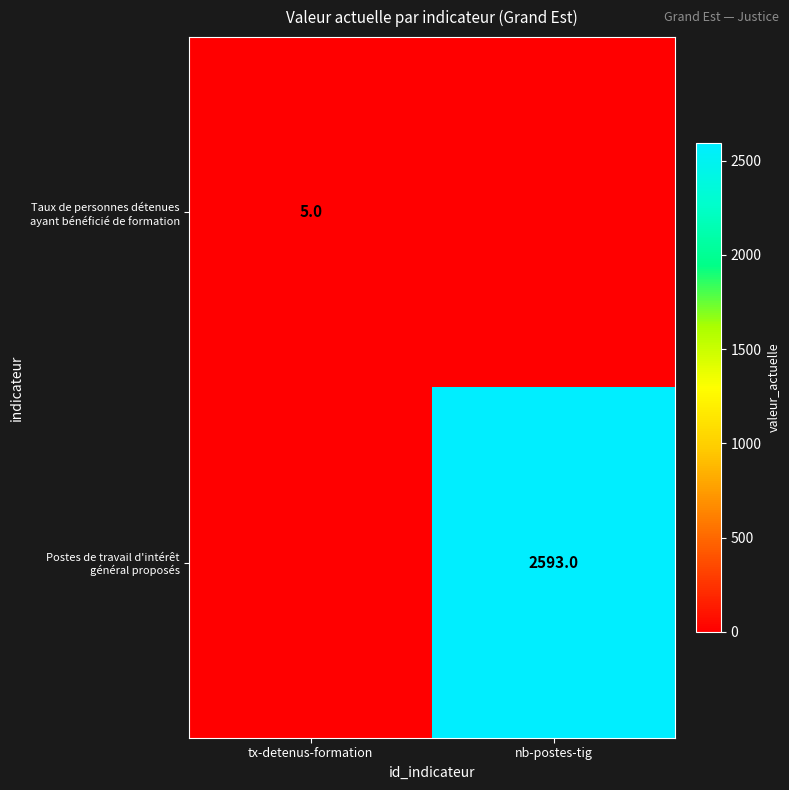

How many data points in Taux de personnes détenues ayant bénéficié de formation are less than 5?

1